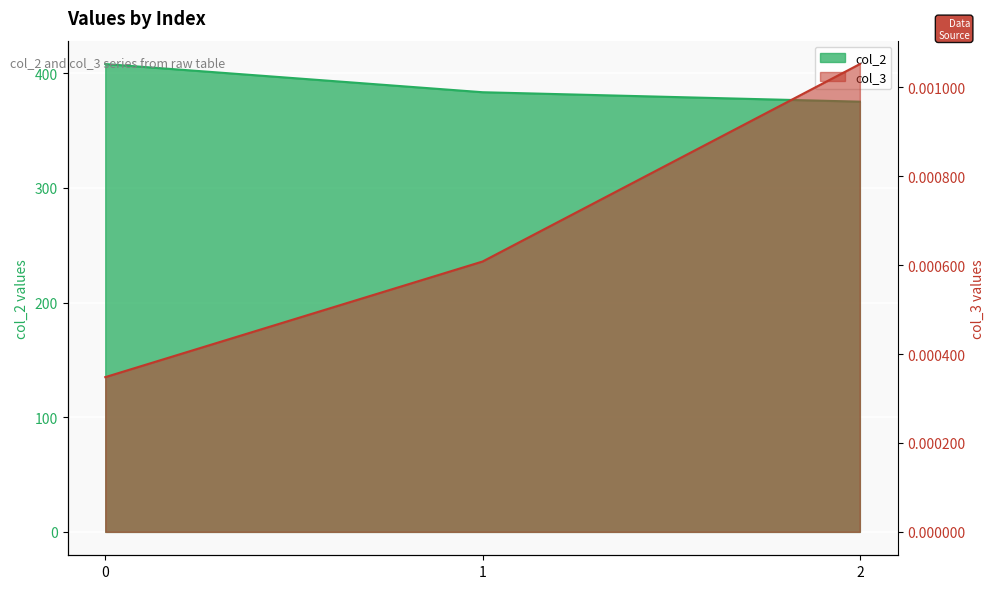

What is the difference between the maximum and minimum values in the col_2 series?

32.8